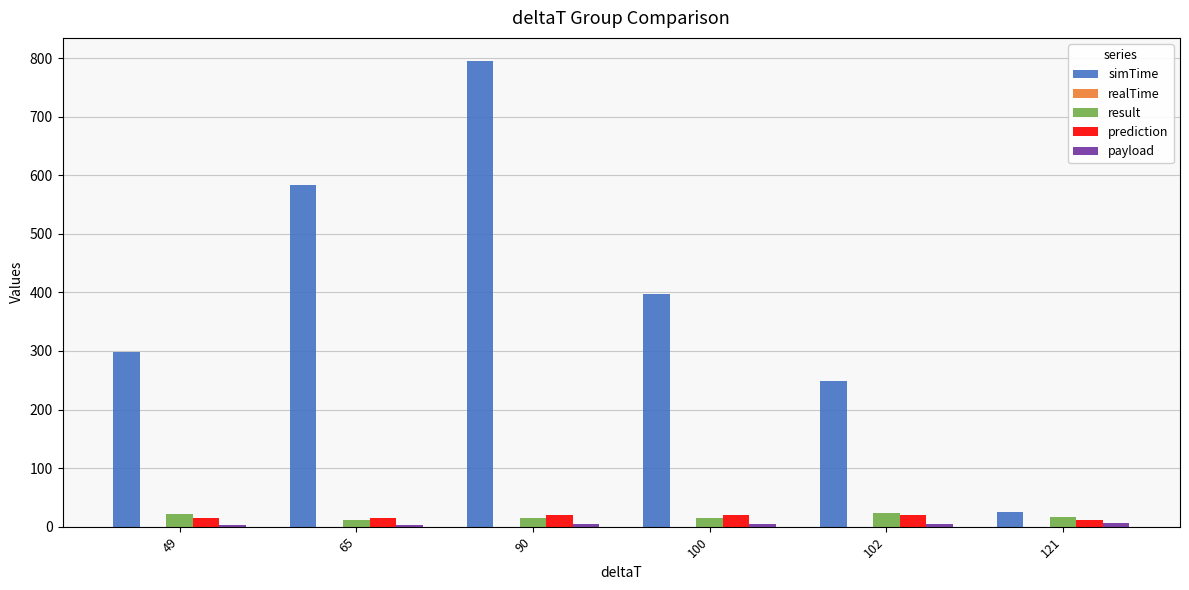

What is the average value of the simTime series?

391.3